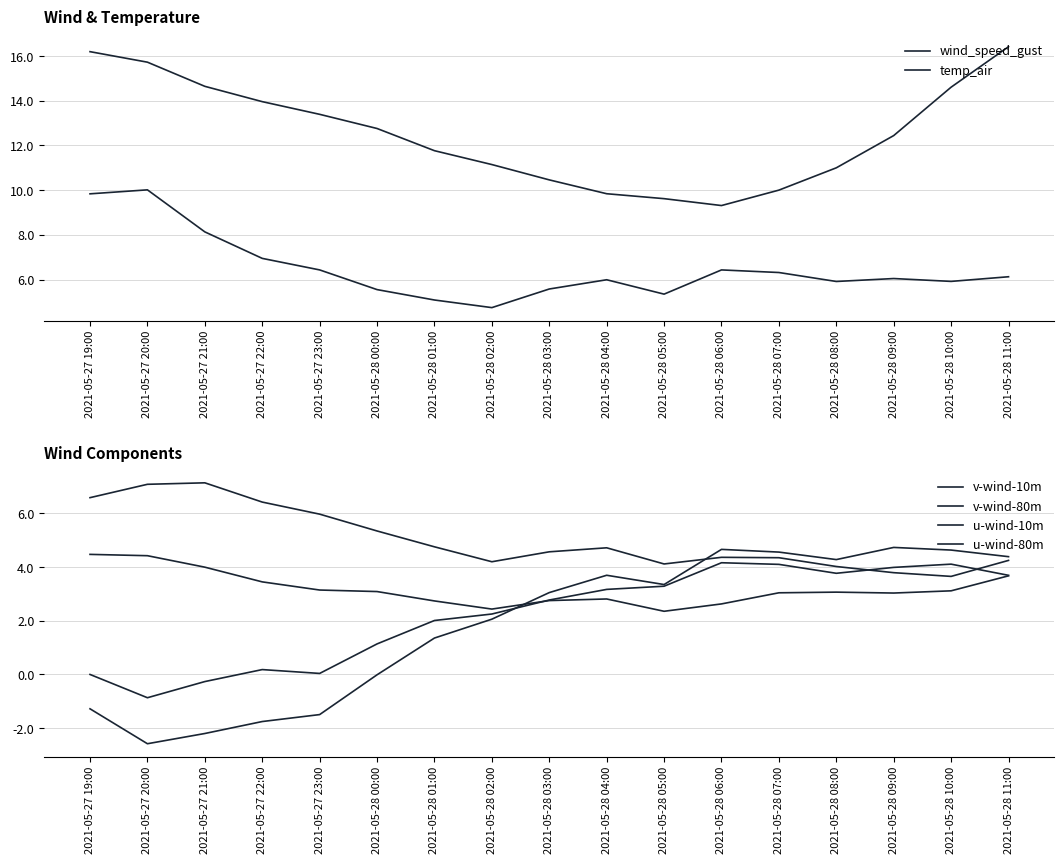

Between 2021-05-27 21:00 and 2021-05-27 23:00, which series saw the biggest shift?

wind_speed_gust